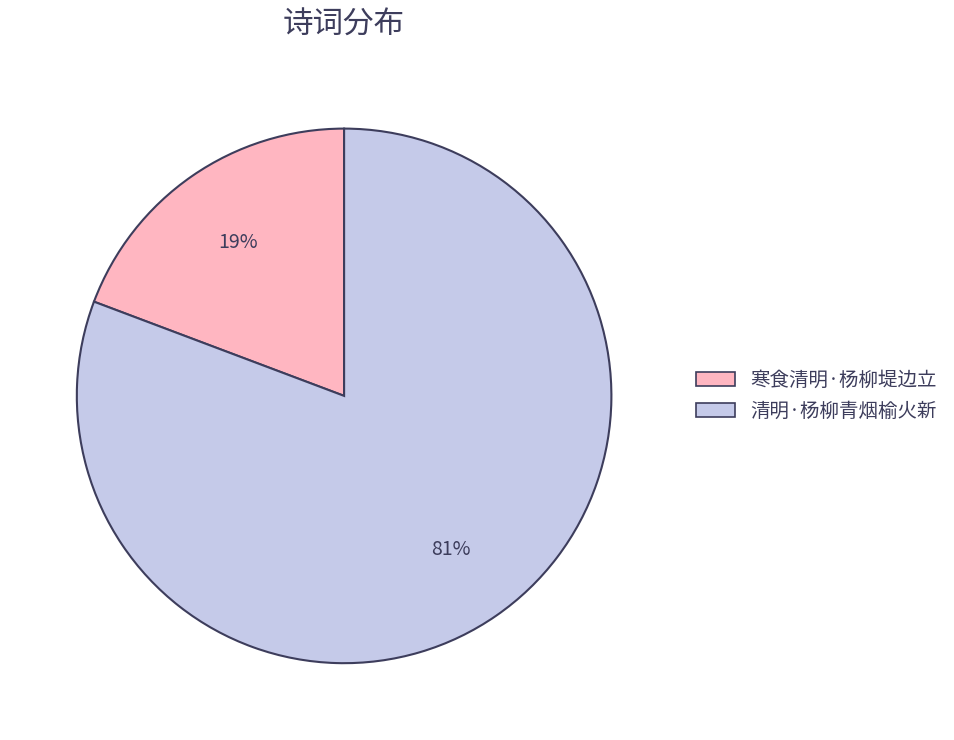

Is 清明·杨柳青烟榆火新 the majority of the pie?

Yes